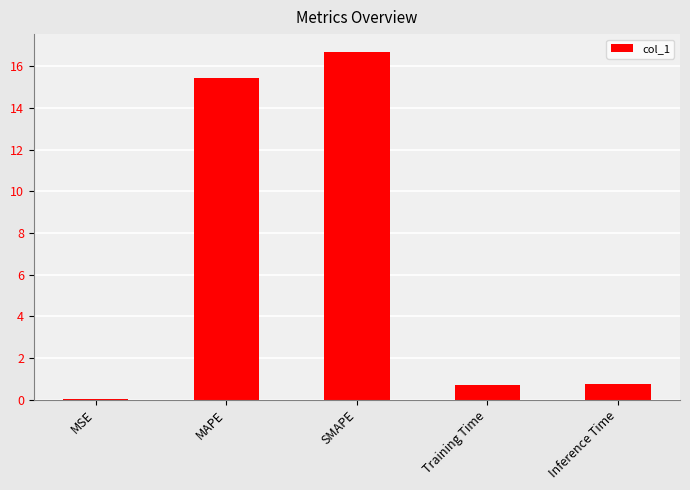

Is it true that the value at SMAPE is 16.7?

True